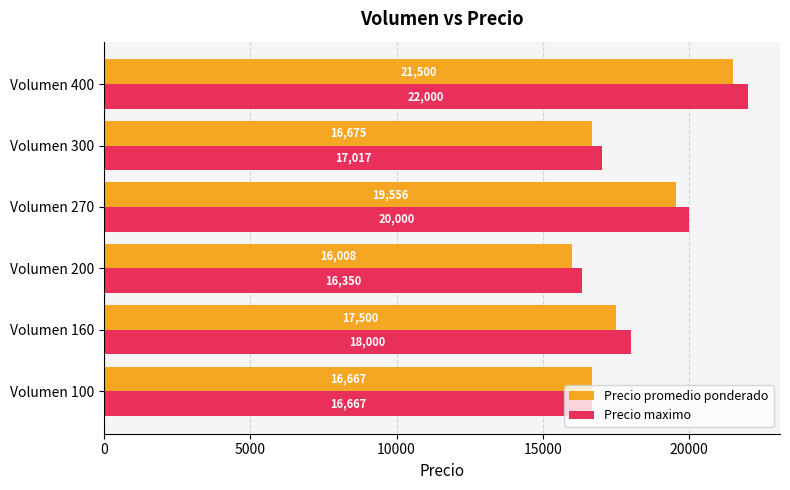

Which series has the widest spread of values?

Precio maximo